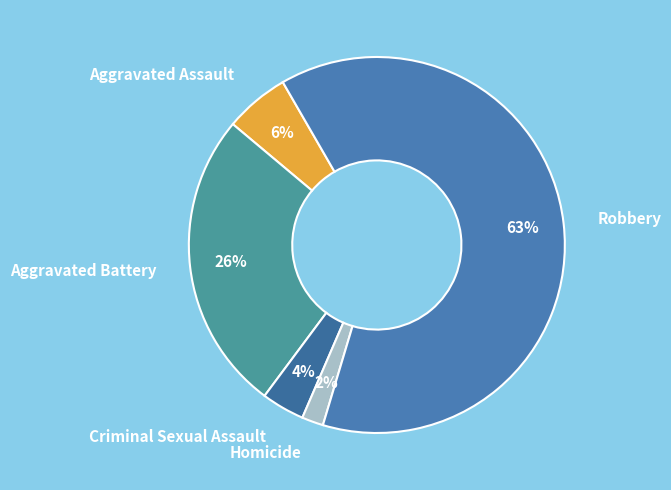

True or false: Aggravated Assault accounts for 6% of the total.

True